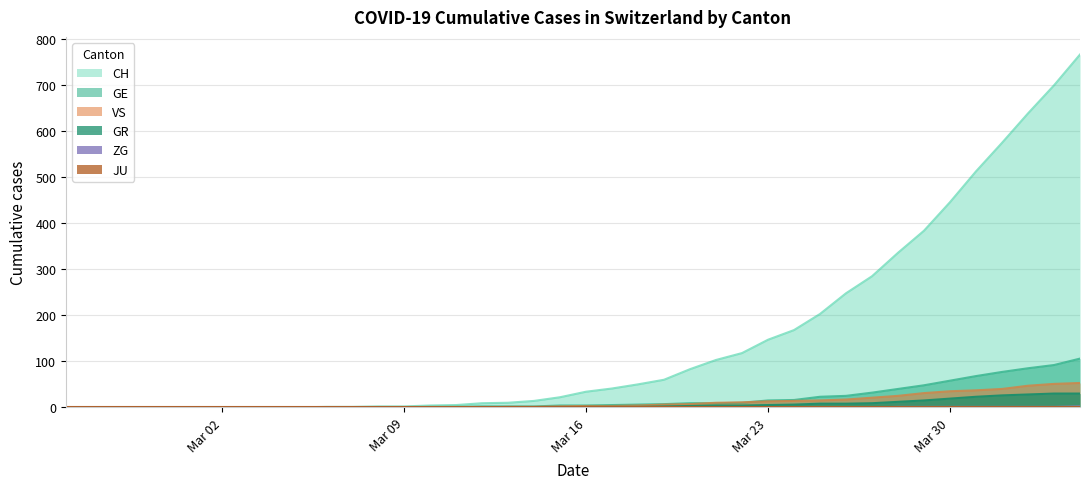

What is the difference between the maximum and minimum values in the CH series?

767